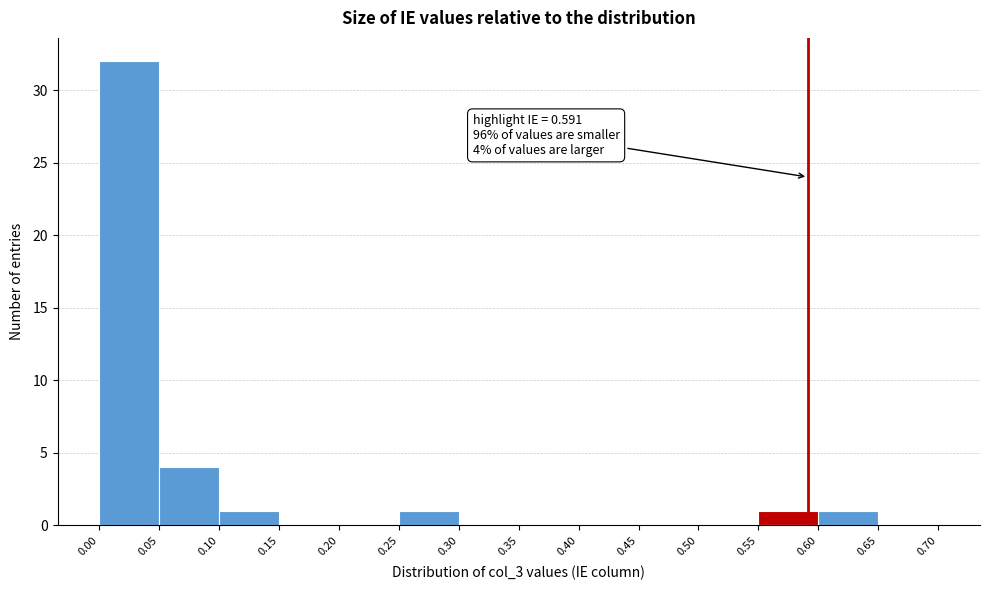

Over which range of the x-axis is the bar tallest?

0.00 to 0.05